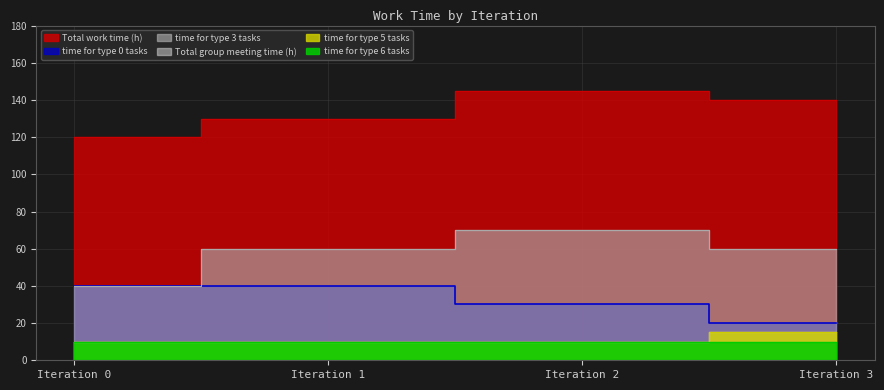

Which series has the largest range (max minus min)?

time for type 3 tasks